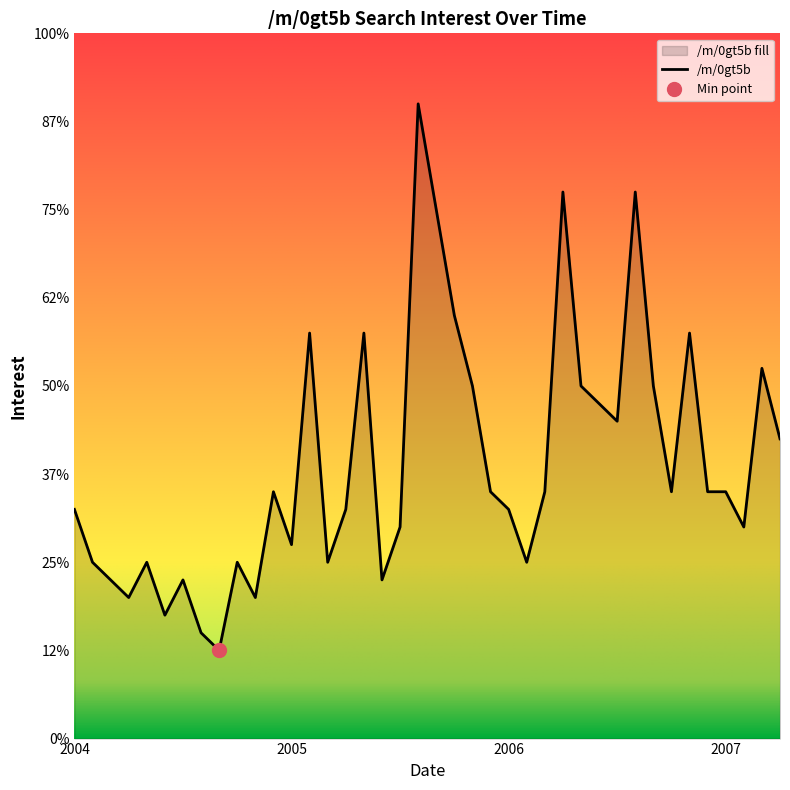

How many interior local valleys (lower than both neighbors) does the data have?

11